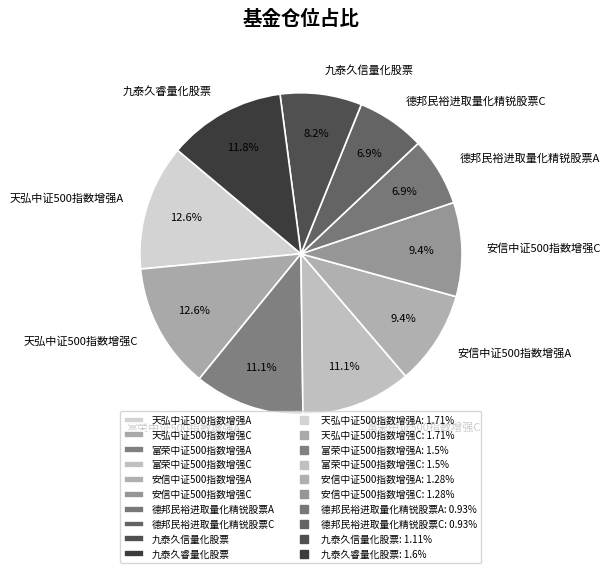

True or false: 天弘中证500指数增强A accounts for 13% of the total.

True